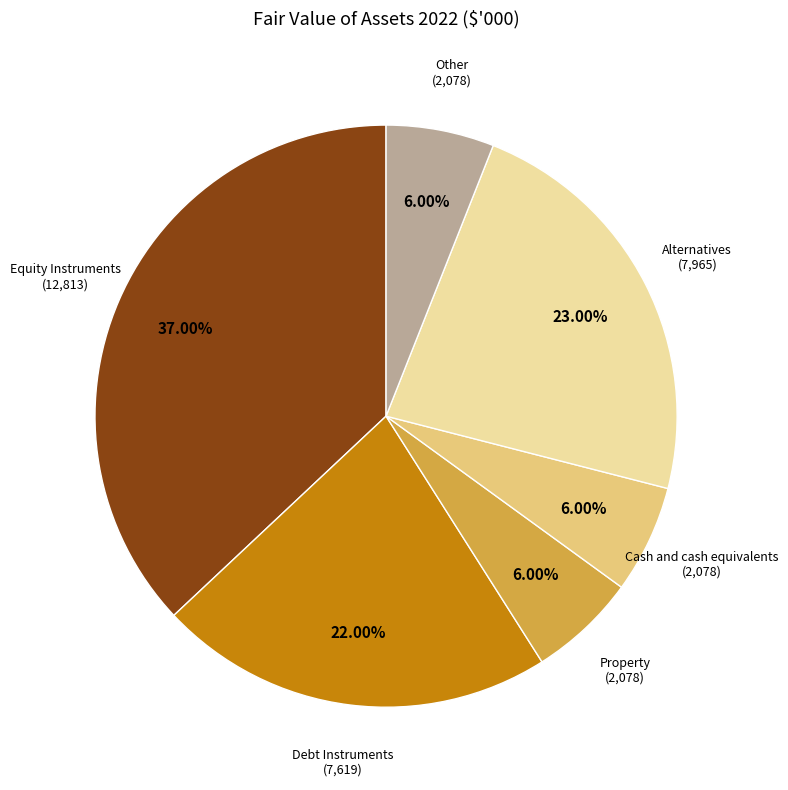

Is there a majority slice in this chart?

No